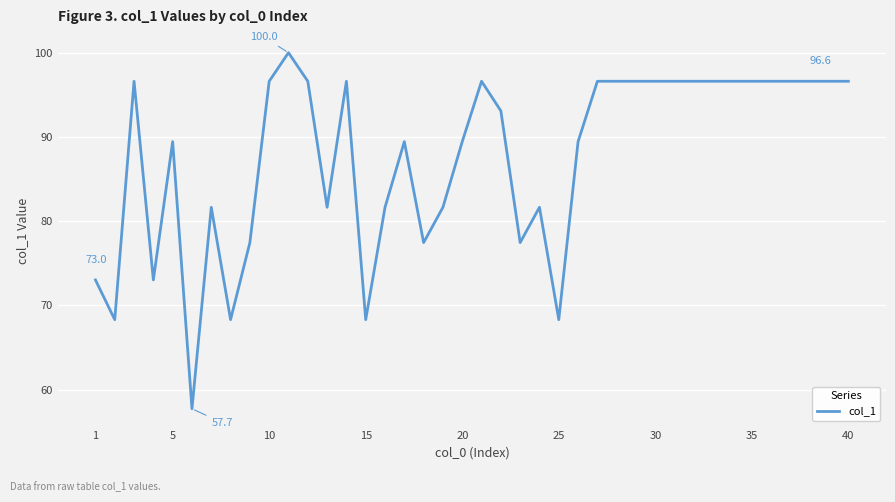

How many lines are shown in the chart?

1